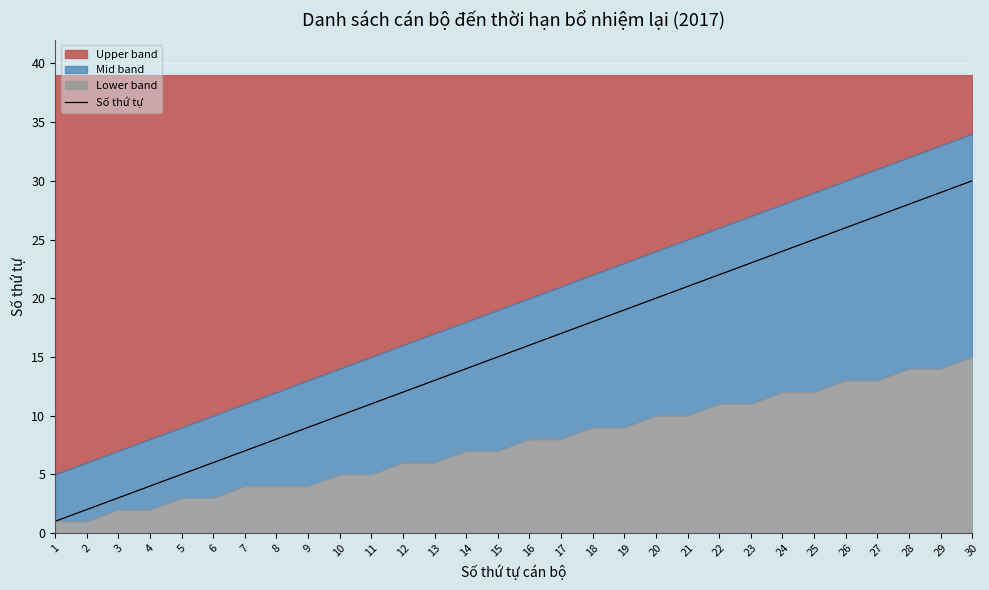

The chart shows a value of 6 at 28. True or false?

False